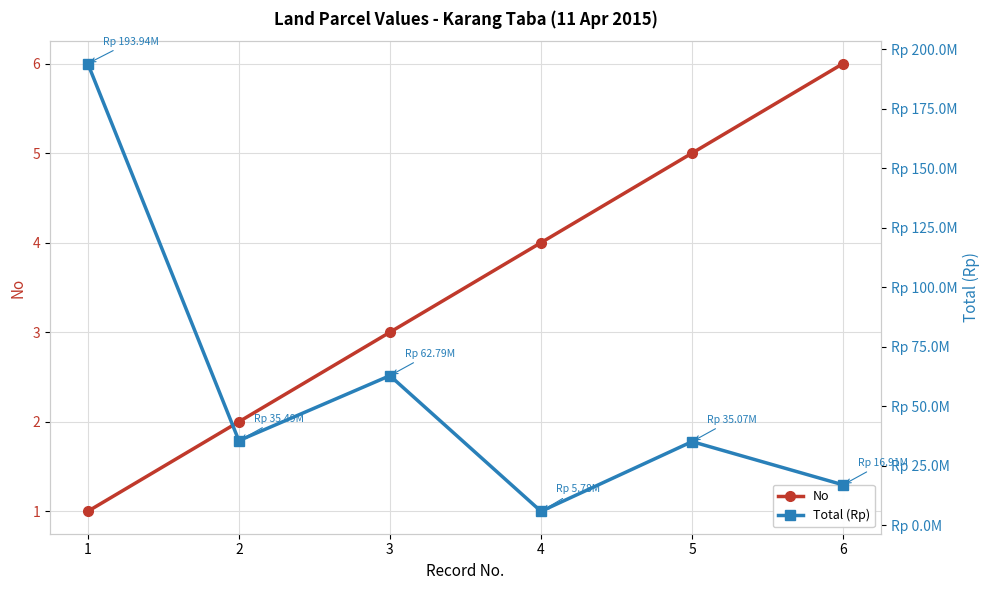

Rank the series by their maximum value, from highest to lowest.

Total (Rp), No